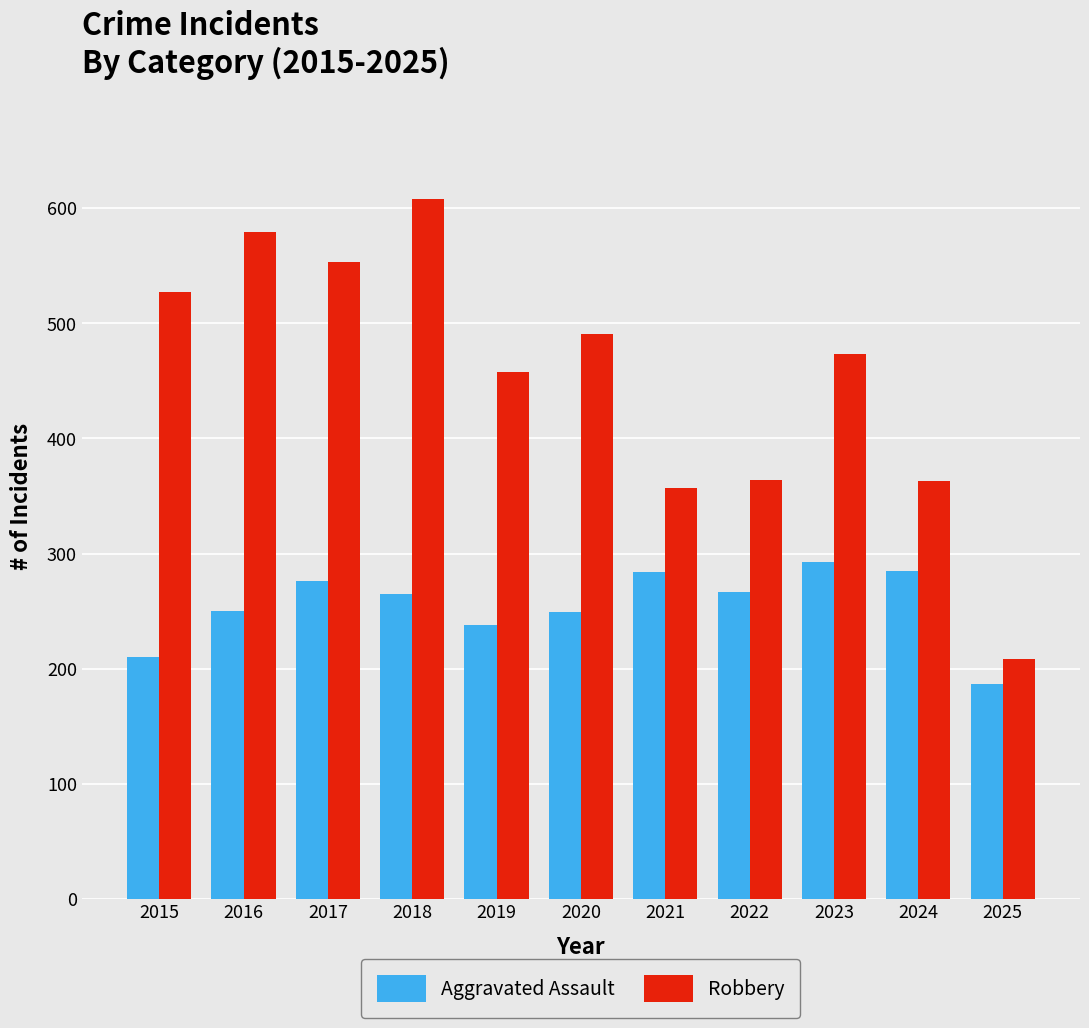

At how many categories does at least one series exceed 412?

7